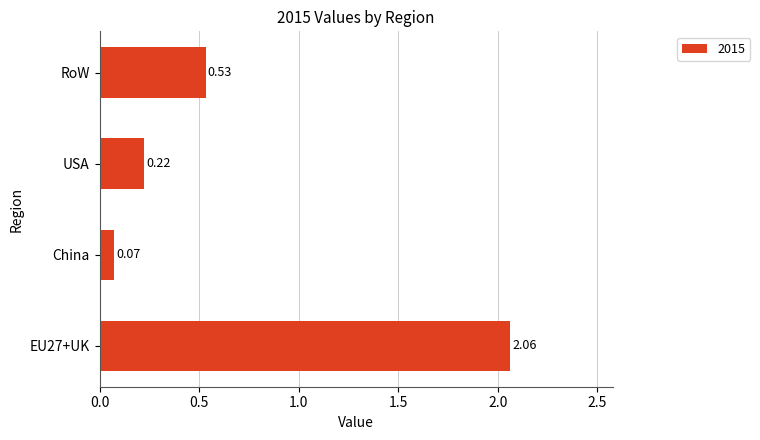

What is the difference between the maximum and minimum values?

2.0